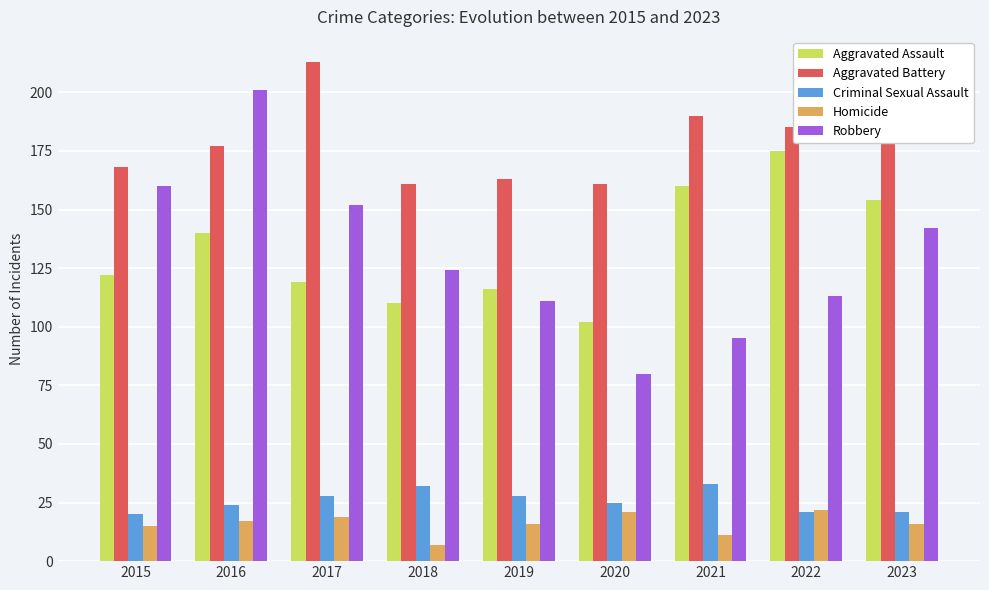

What is the spread (max minus min) of values at 2015?

153